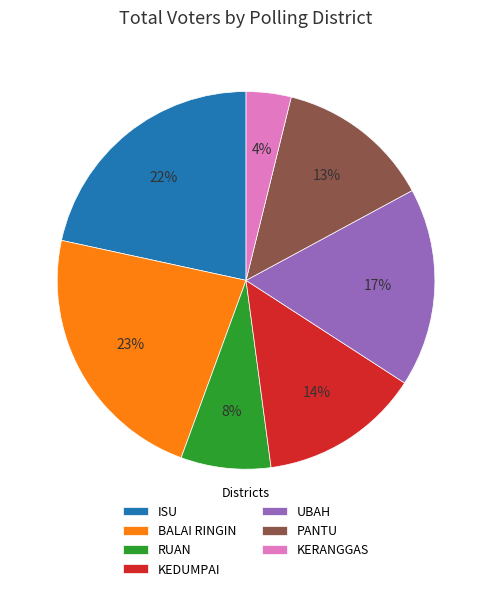

Combined, do ISU and UBAH account for over 50%?

No